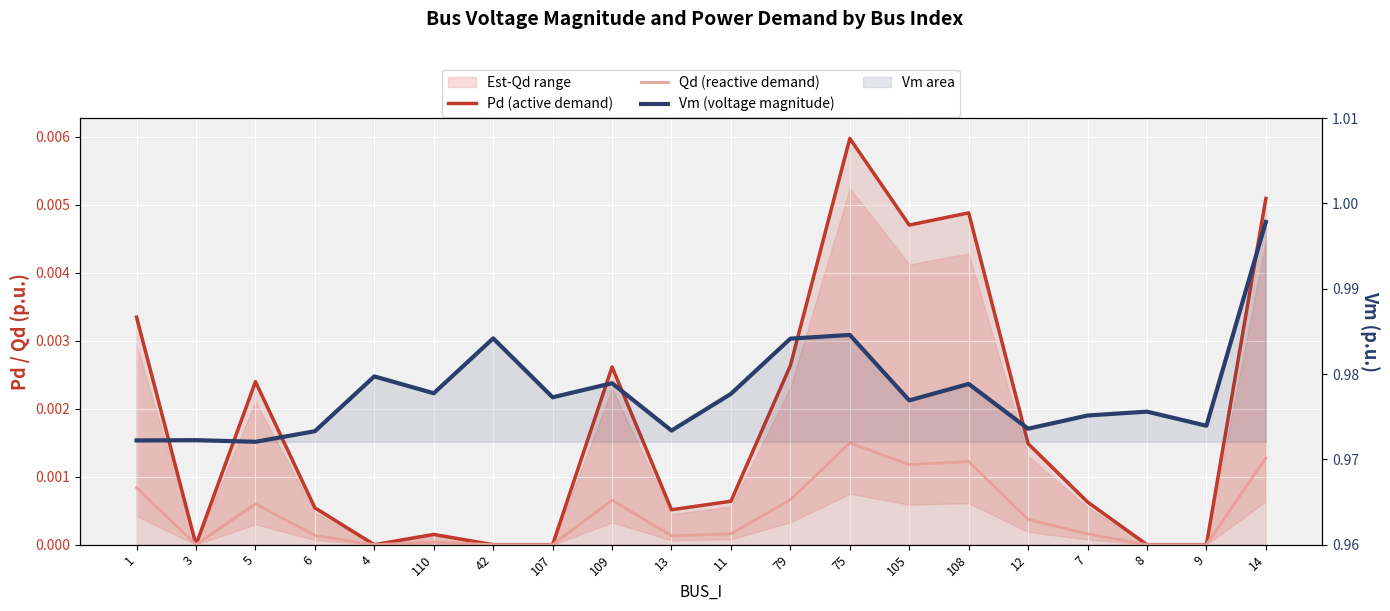

How many categories are shown in the chart?

20